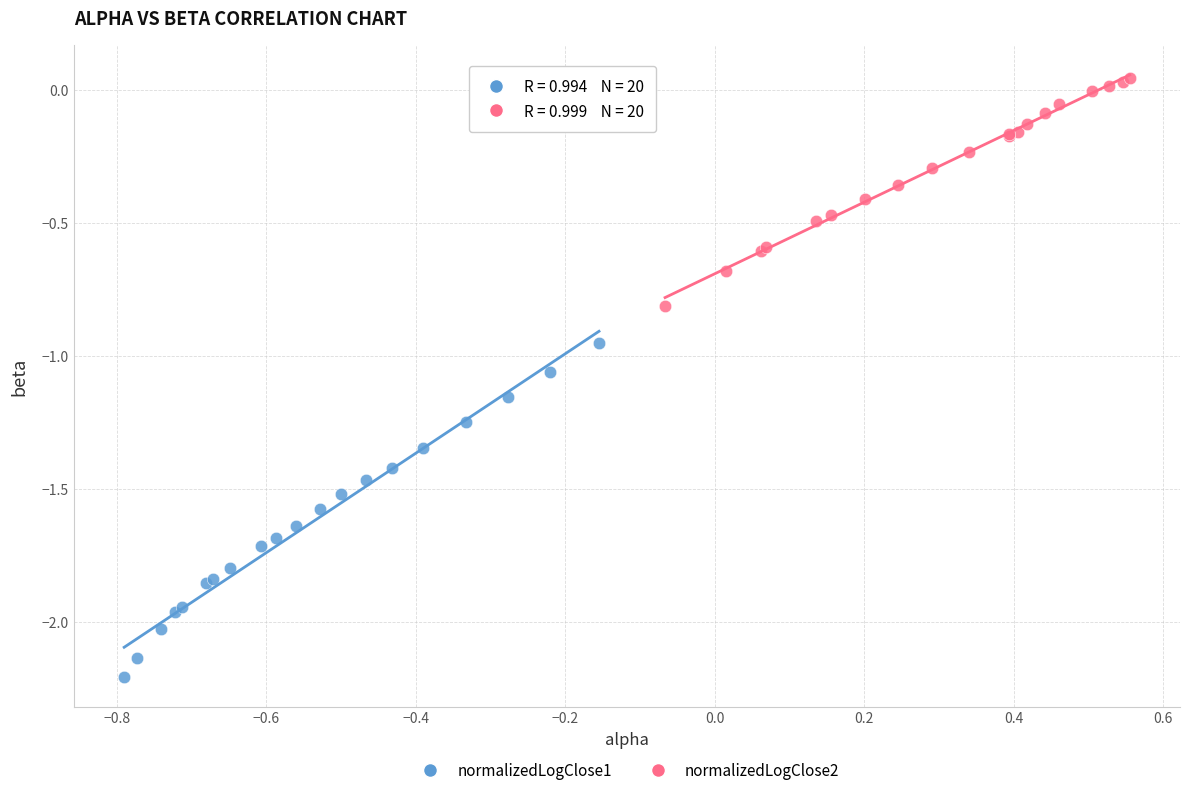

Which series contains the lowest Y value?

normalizedLogClose1